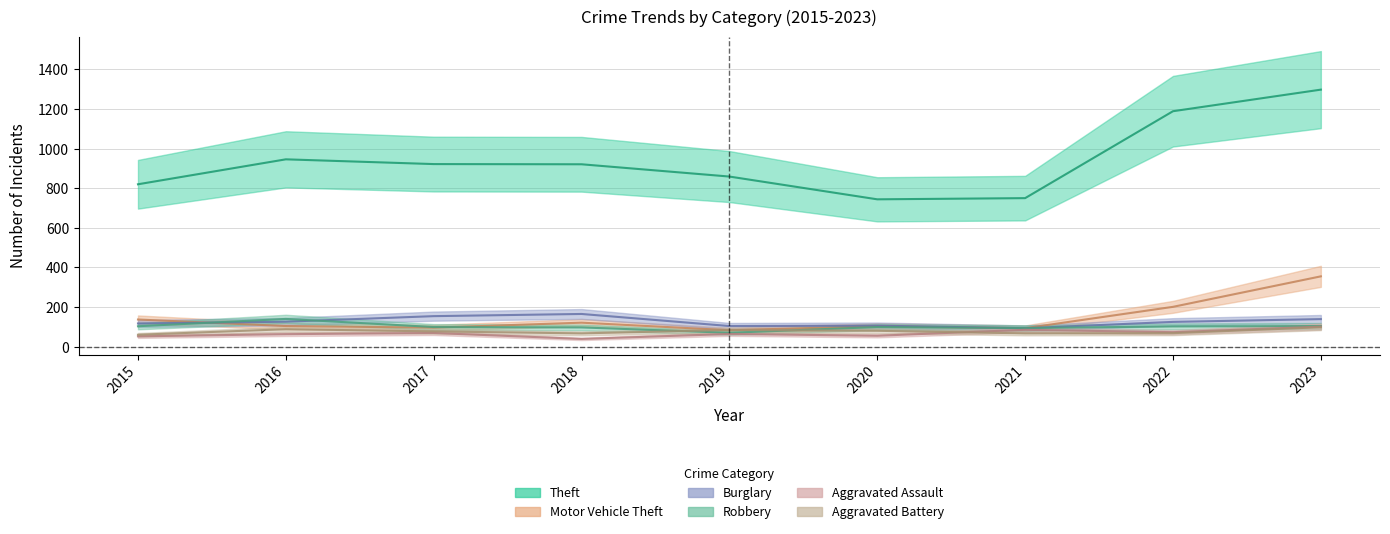

True or false: Theft and Burglary cross at least once.

False